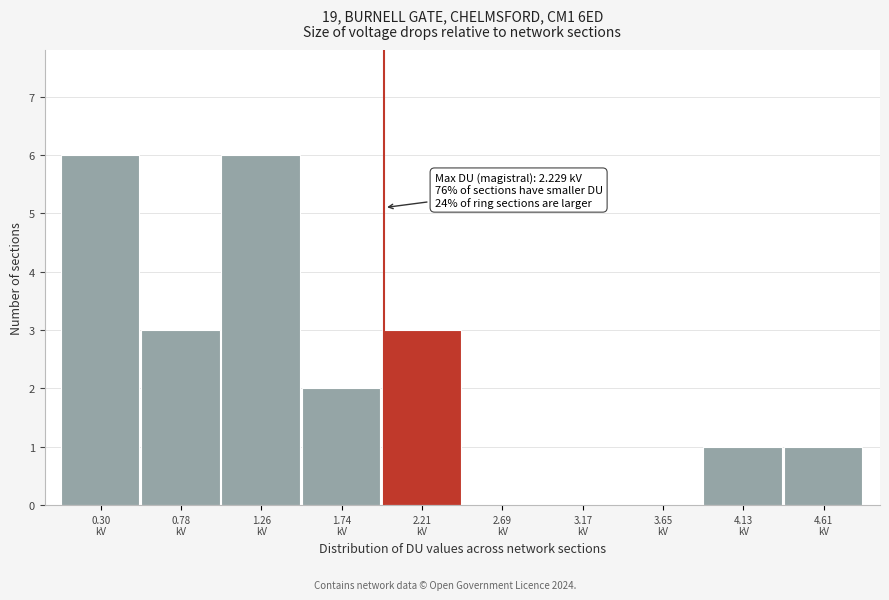

What is the sum of all values?

22